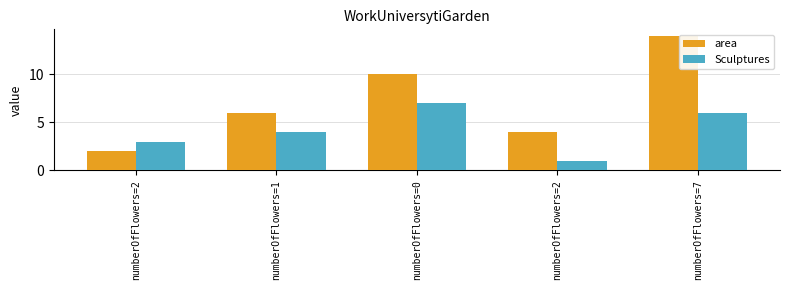

Count the number of categories in the chart.

5